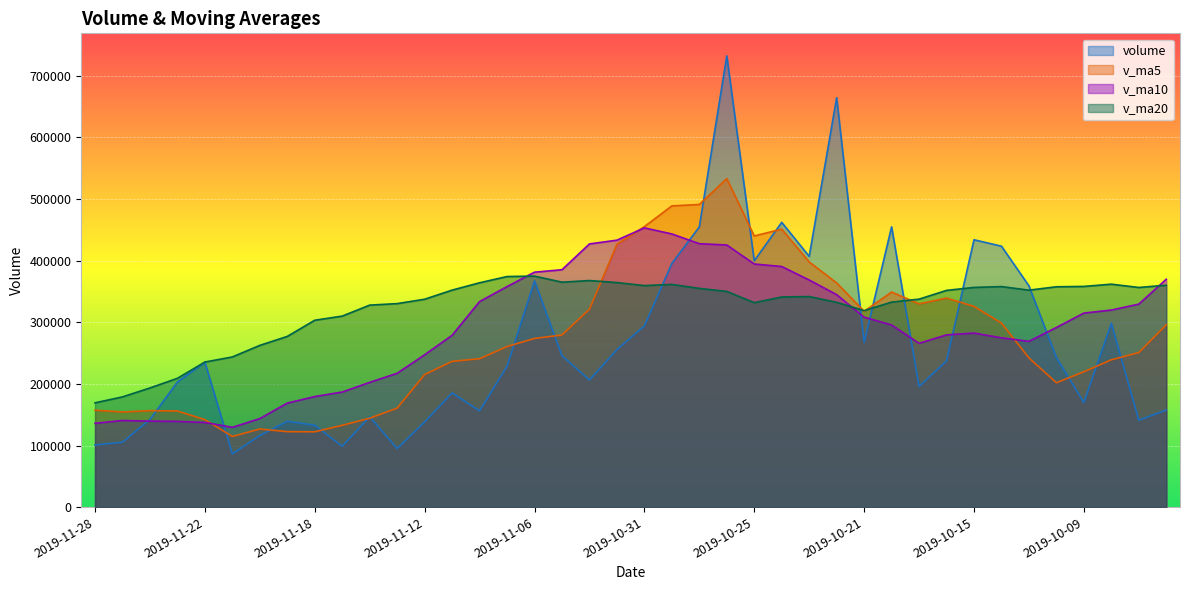

At which label does volume first exceed 235068?

2019-11-22